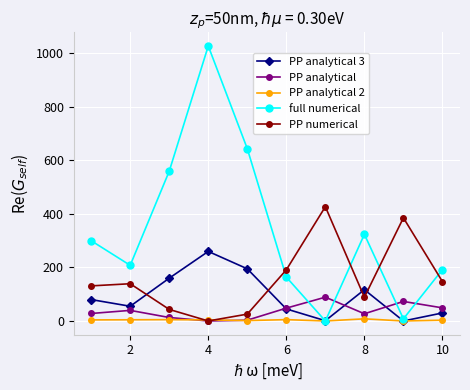

What is the difference between the second highest and minimum values in the PP analytical series?

73.0